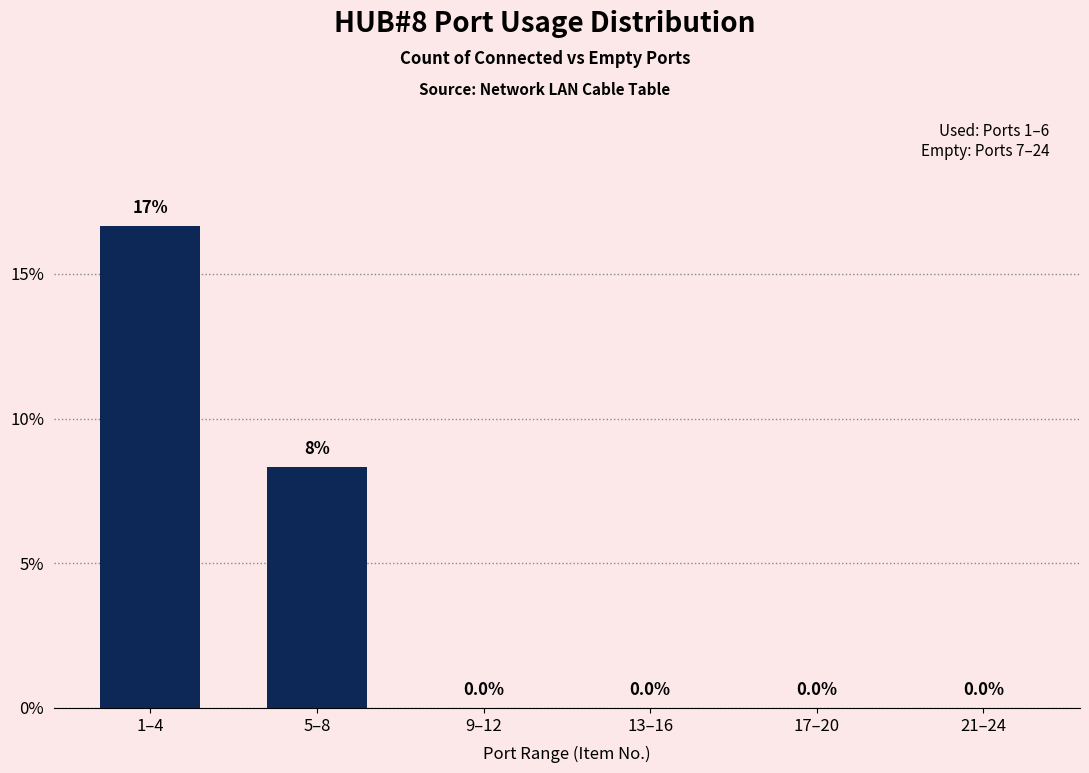

Reading right to left, transcribe all the data shown in this chart.

21–24=0.0	17–20=0.0	13–16=0.0	9–12=0.0	5–8=8.3	1–4=16.7